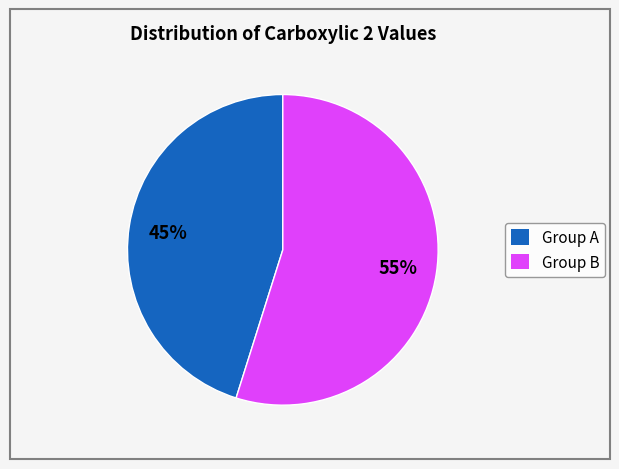

To the nearest percent, what is the difference between the Group A and Group B slice percentages?

10%